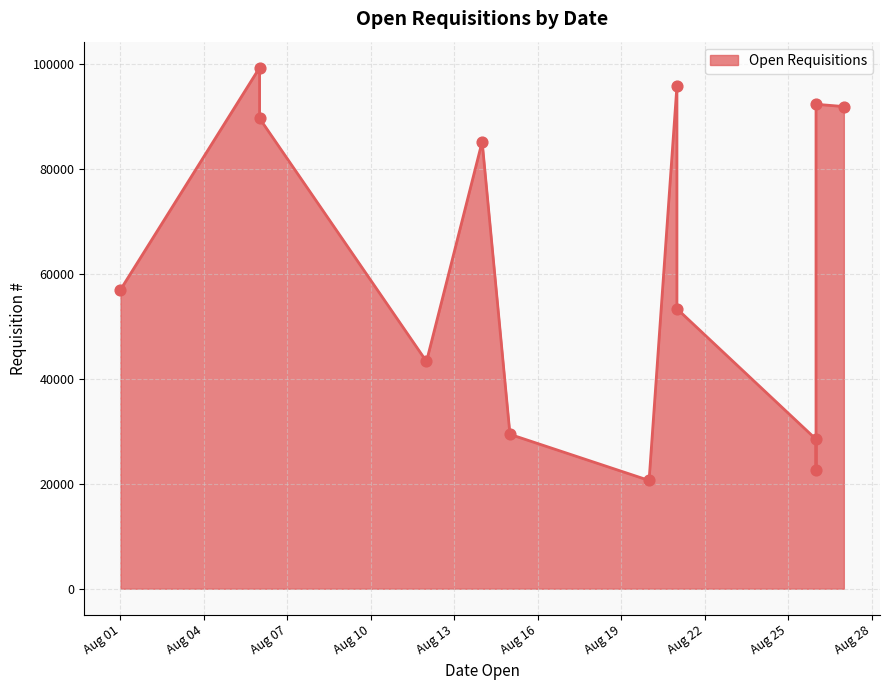

Approximately how many times larger is the value at 2019-08-14 compared to 2019-08-21?

0.9